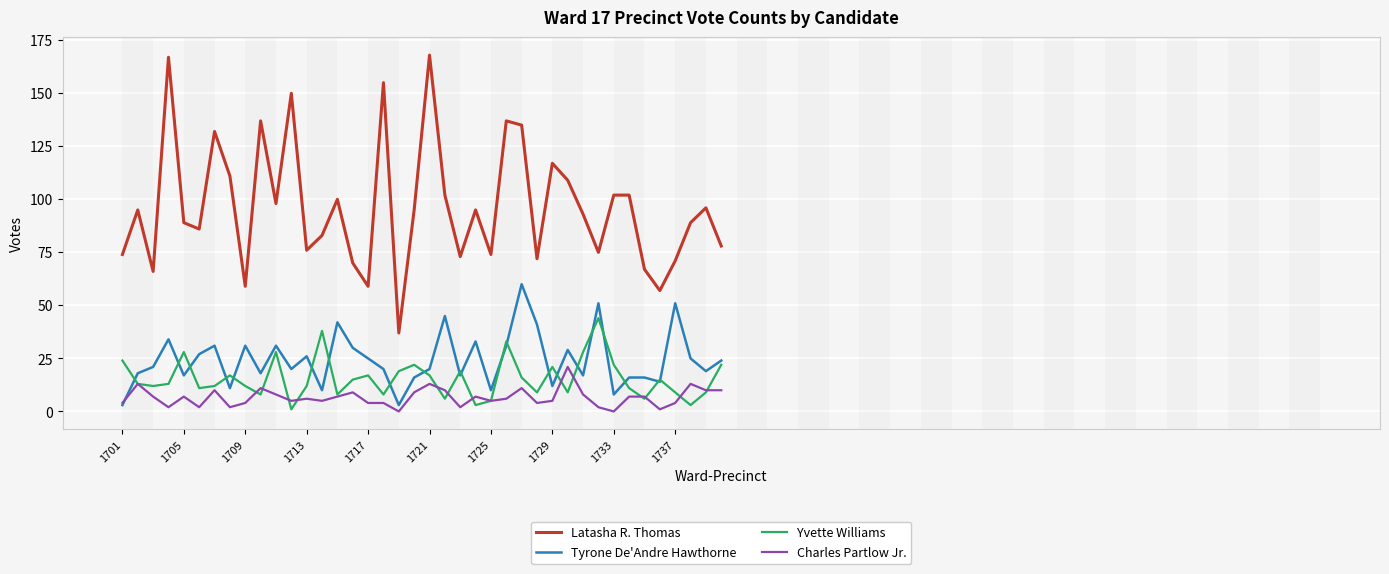

What is the difference between the second highest and minimum values in the Yvette Williams series?

37